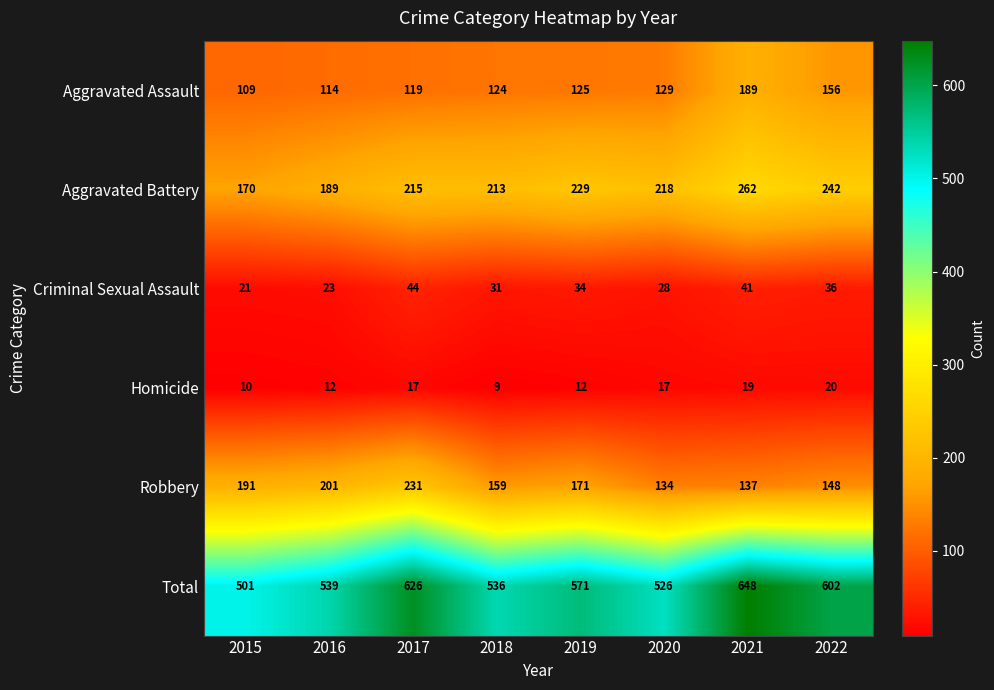

At how many categories does at least one series exceed 504?

7